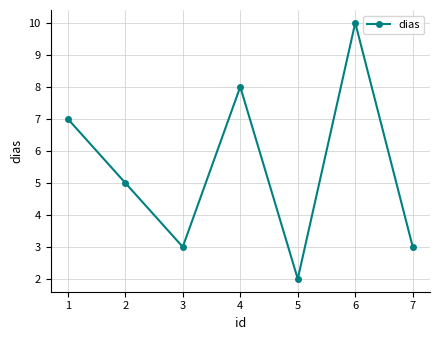

The chart shows a value of 3 at 7. True or false?

True